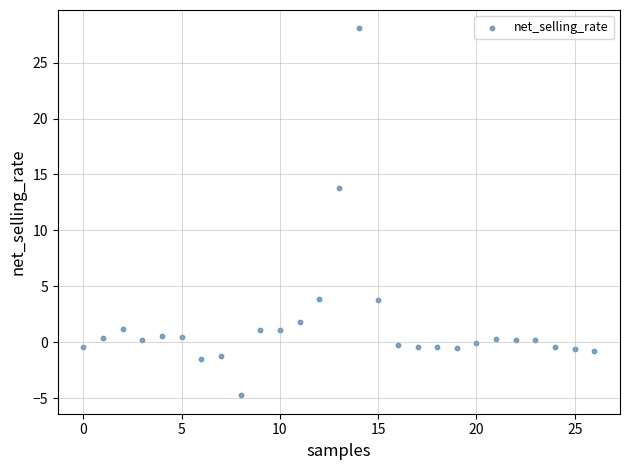

What Y value in the scatter plot is closest to 11?

13.8